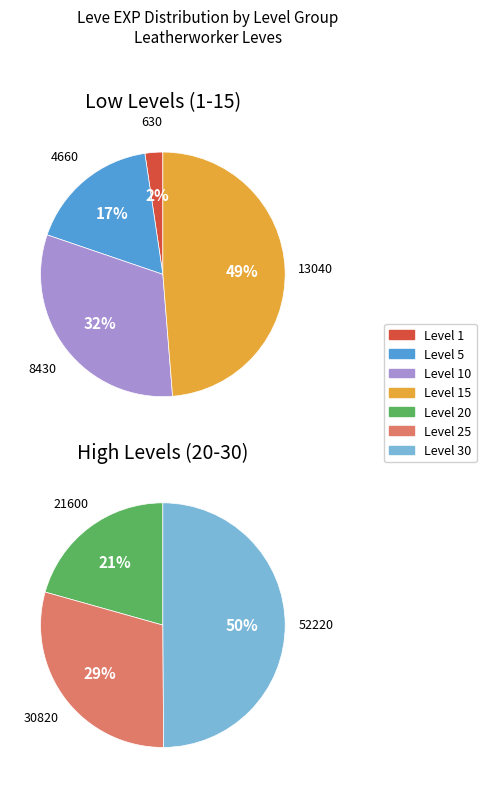

Approximately how many times larger is the value at Level 5 compared to Level 30?

0.1